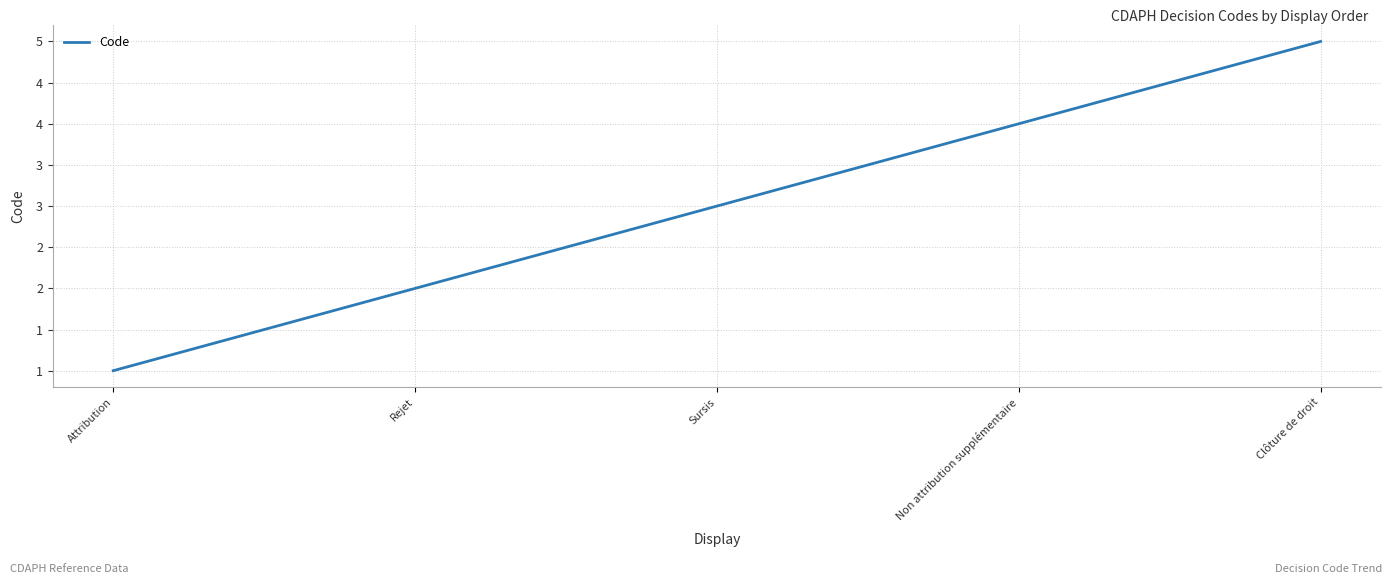

Reading left to right, what are all the values shown in this chart?

Attribution=1	Rejet=2	Sursis=3	Non attribution supplémentaire=4	Clôture de droit=5